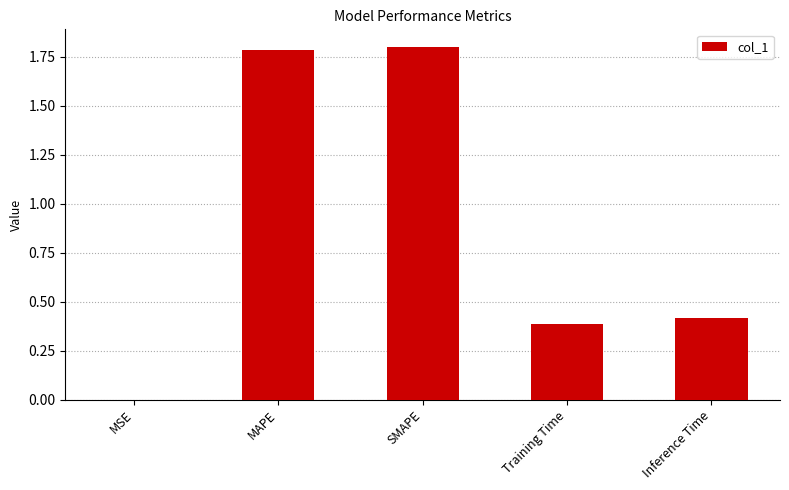

Where is the data nearest to the value 0?

MSE